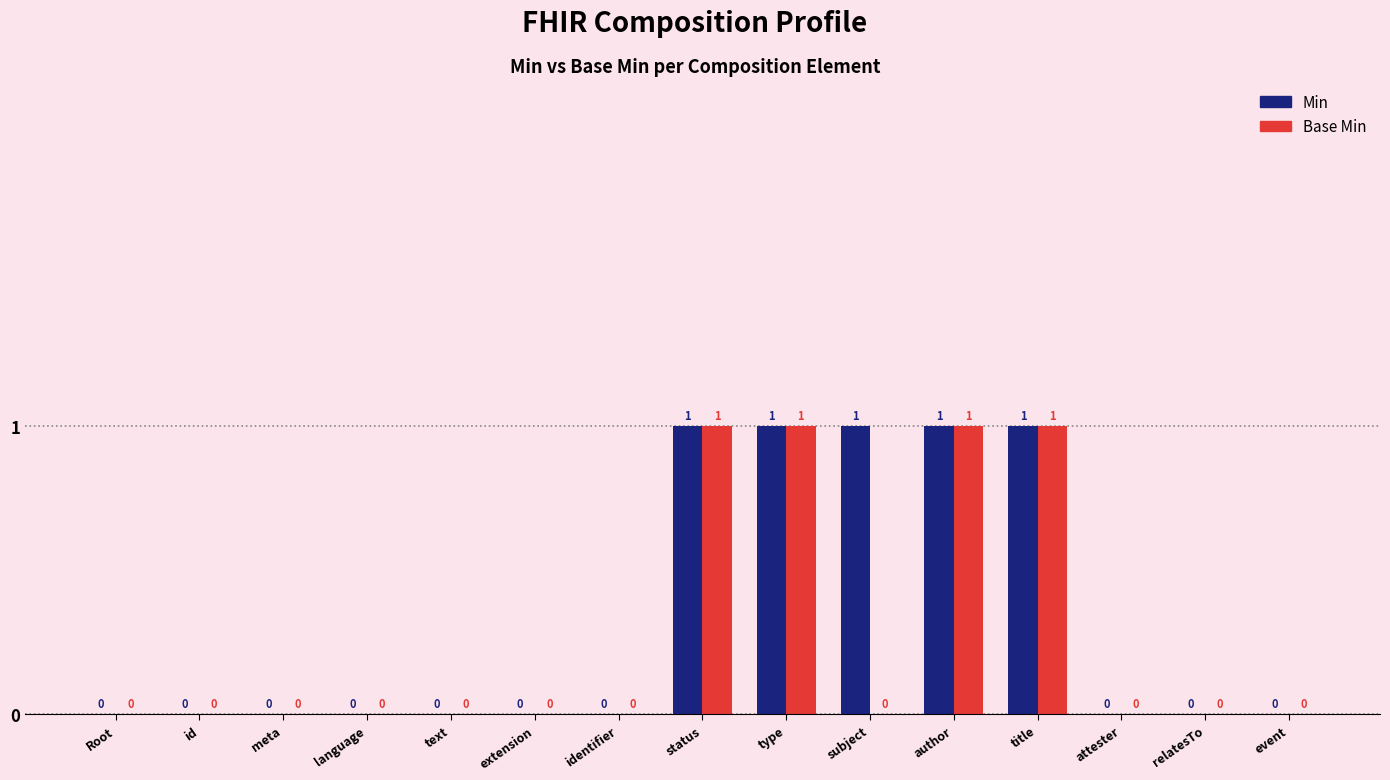

The Min series shows 1 at author. True or false?

True